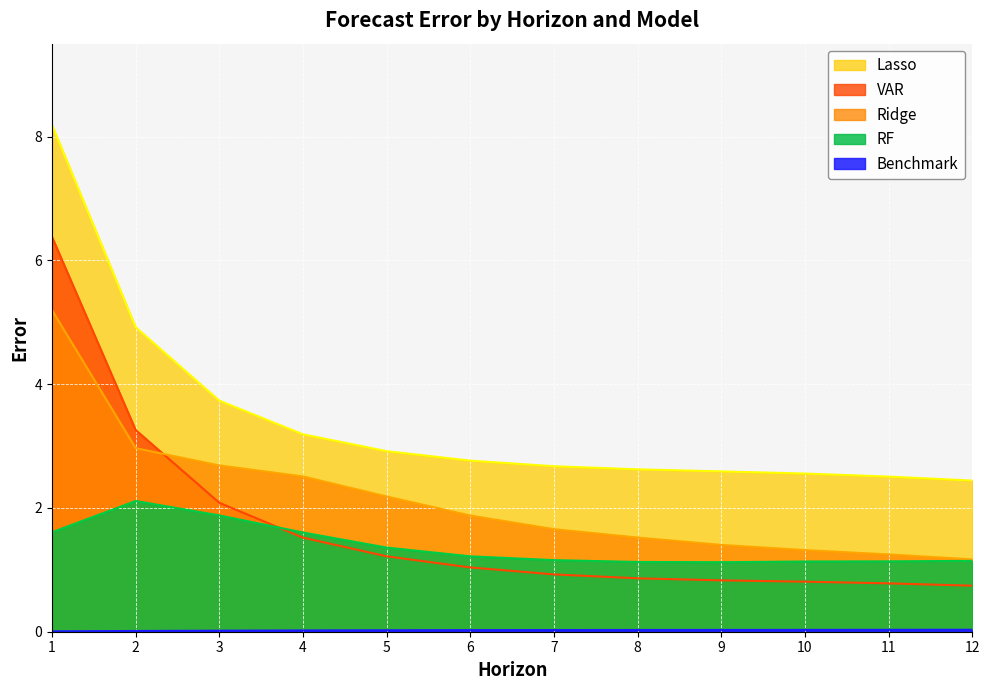

What is the maximum value shown in the chart?

8.2